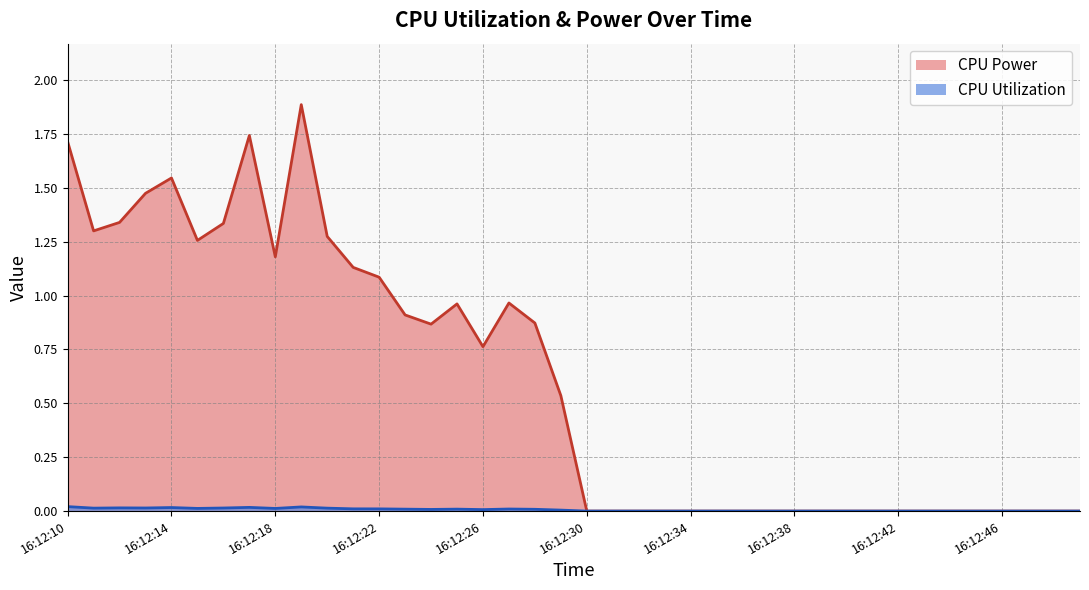

List the series in order of their peak value, lowest first.

CPU Utilization, CPU Power